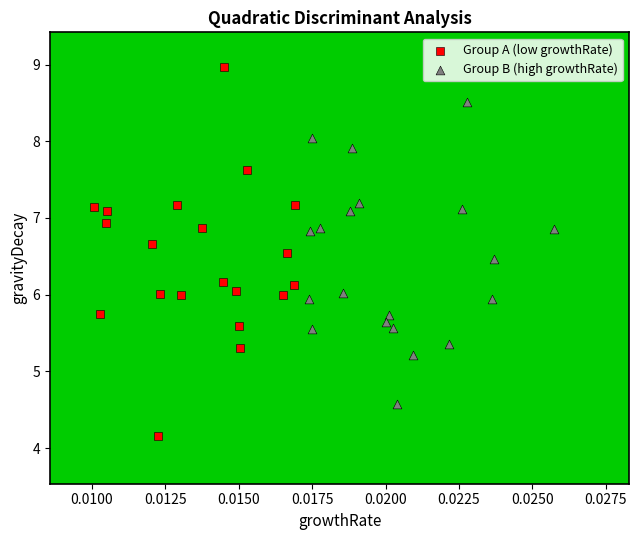

Which series has the largest Y range (max minus min)?

Group A (low growthRate)